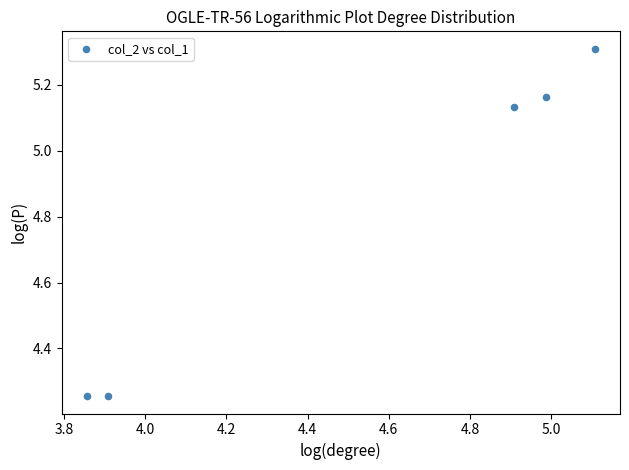

What is the range of X values (max minus min)?

1.2